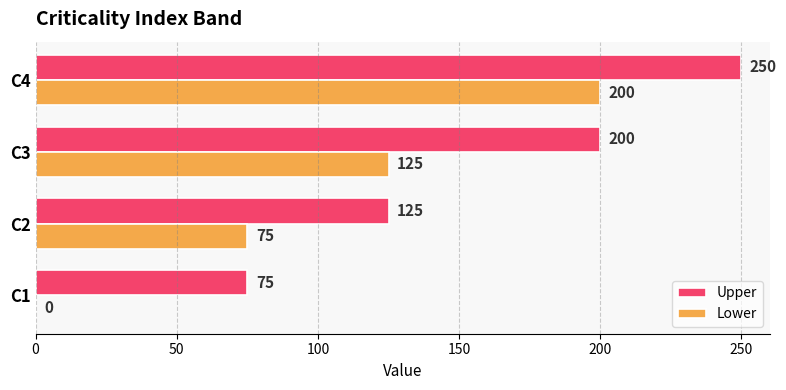

Where is Upper nearest to the value 162?

C2